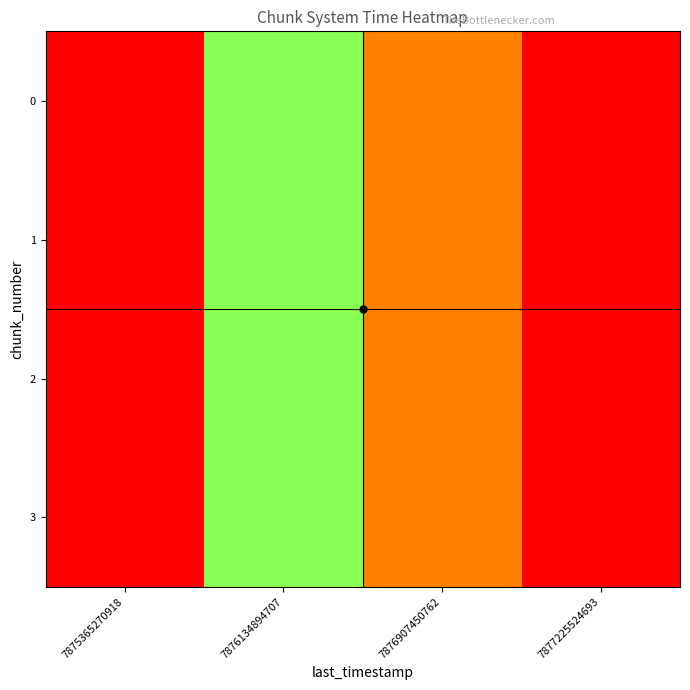

What is the greatest value displayed?

208.1